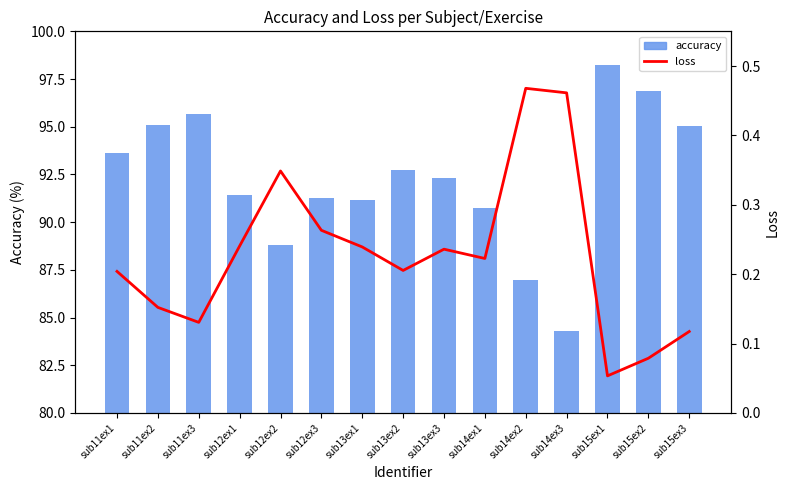

What is the minimum value shown in the chart?

0.1